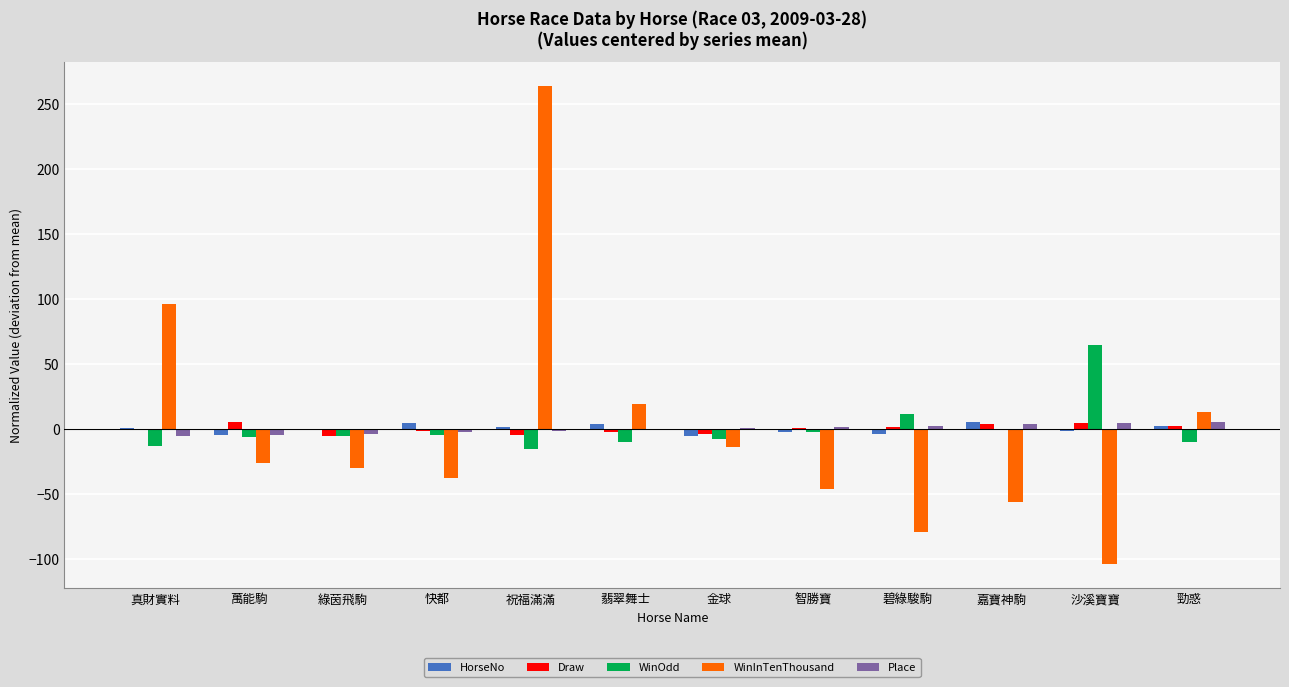

How many series are shown in this chart?

5